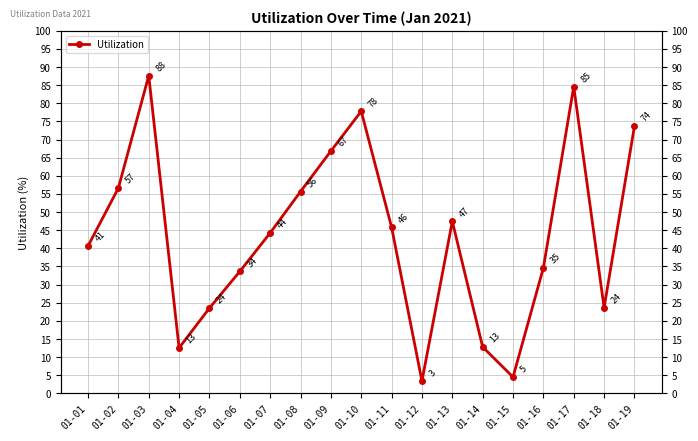

Is this an area chart (filled region under the line)?

No